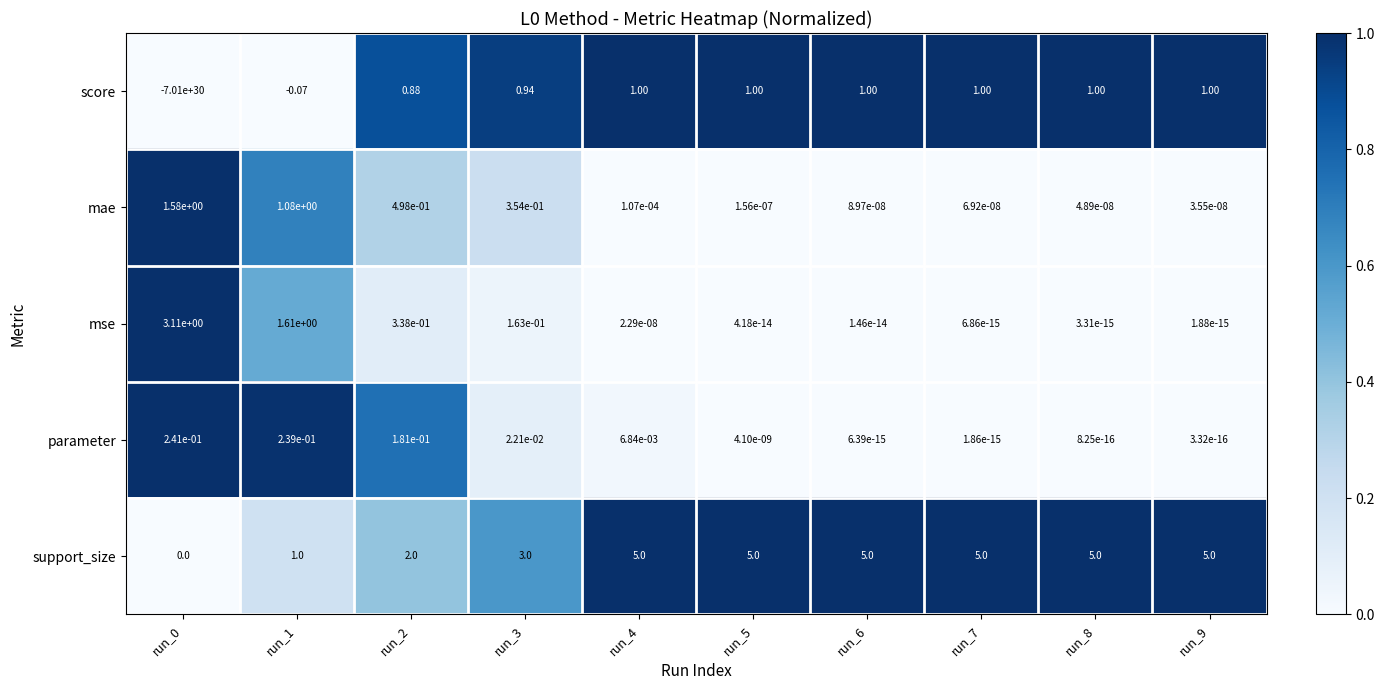

Which series changed the most between run_0 and run_5?

score